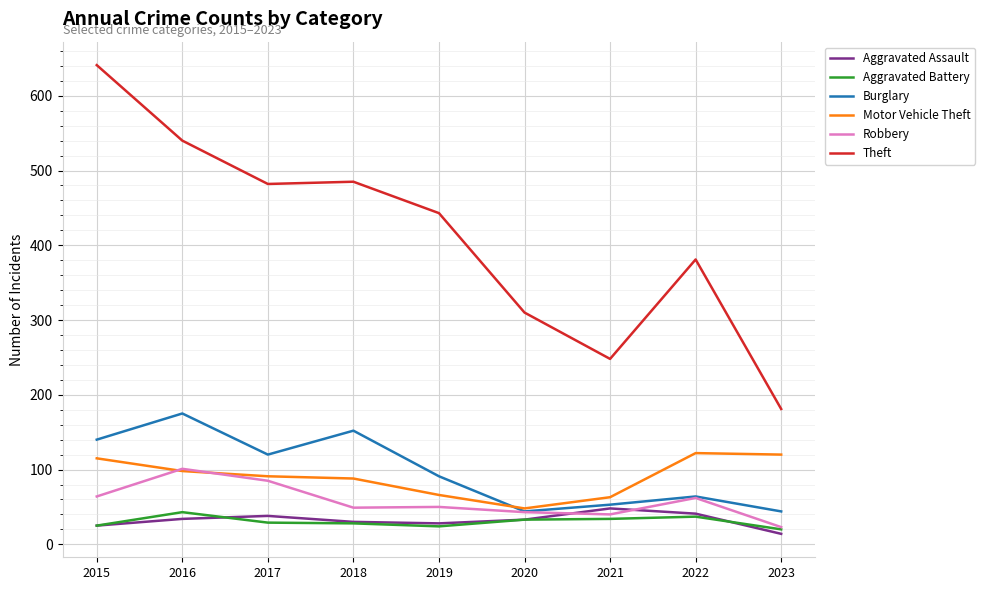

What is the minimum value shown in the chart?

14